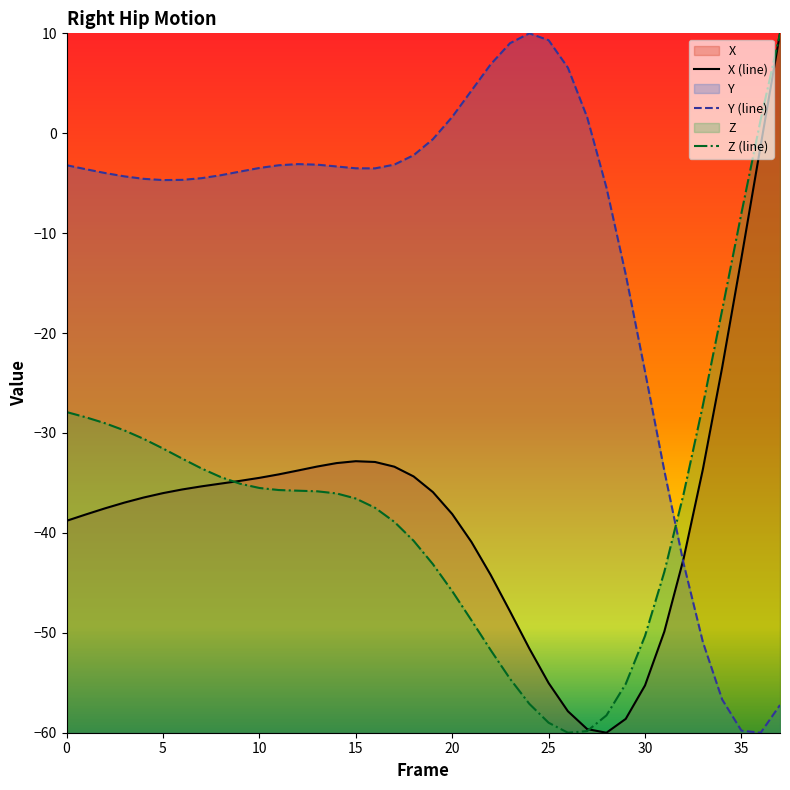

Reading left to right, transcribe all the data shown in this chart.

X: 0=-38.8	1=-38.2	2=-37.5	3=-37.0	4=-36.5	5=-36.0	6=-35.7	7=-35.3	8=-35.1	9=-34.8	10=-34.5	11=-34.1	12=-33.8	13=-33.4	14=-33.0	15=-32.8	16=-32.9	17=-33.4	18=-34.3	19=-35.9	20=-38.1	21=-40.9	22=-44.2	23=-47.9	24=-51.6	25=-55.0	26=-57.8	27=-59.6	28=-60.0	29=-58.6	30=-55.3	31=-49.9	32=-42.6	33=-33.6	34=-23.4	35=-12.5	36=-1.2	37=10.0
Y: 0=-3.2	1=-3.6	2=-4.0	3=-4.3	4=-4.6	5=-4.7	6=-4.7	7=-4.5	8=-4.2	9=-3.8	10=-3.5	11=-3.2	12=-3.1	13=-3.1	14=-3.3	15=-3.5	16=-3.5	17=-3.1	18=-2.2	19=-0.6	20=1.6	21=4.3	22=6.9	23=9.0	24=10.0	25=9.3	26=6.6	27=1.6	28=-5.4	29=-14.1	30=-23.8	31=-33.8	32=-43.1	33=-50.9	34=-56.7	35=-59.8	36=-60.0	37=-57.2
Z: 0=-27.9	1=-28.4	2=-29.0	3=-29.7	4=-30.6	5=-31.6	6=-32.6	7=-33.6	8=-34.4	9=-35.1	10=-35.5	11=-35.7	12=-35.8	13=-35.8	14=-36.0	15=-36.6	16=-37.5	17=-38.9	18=-40.8	19=-43.1	20=-45.8	21=-48.8	22=-51.7	23=-54.6	24=-57.1	25=-59.0	26=-60.0	27=-59.8	28=-58.3	29=-55.1	30=-50.3	31=-43.9	32=-36.1	33=-27.2	34=-17.7	35=-8.0	36=1.4	37=10.0